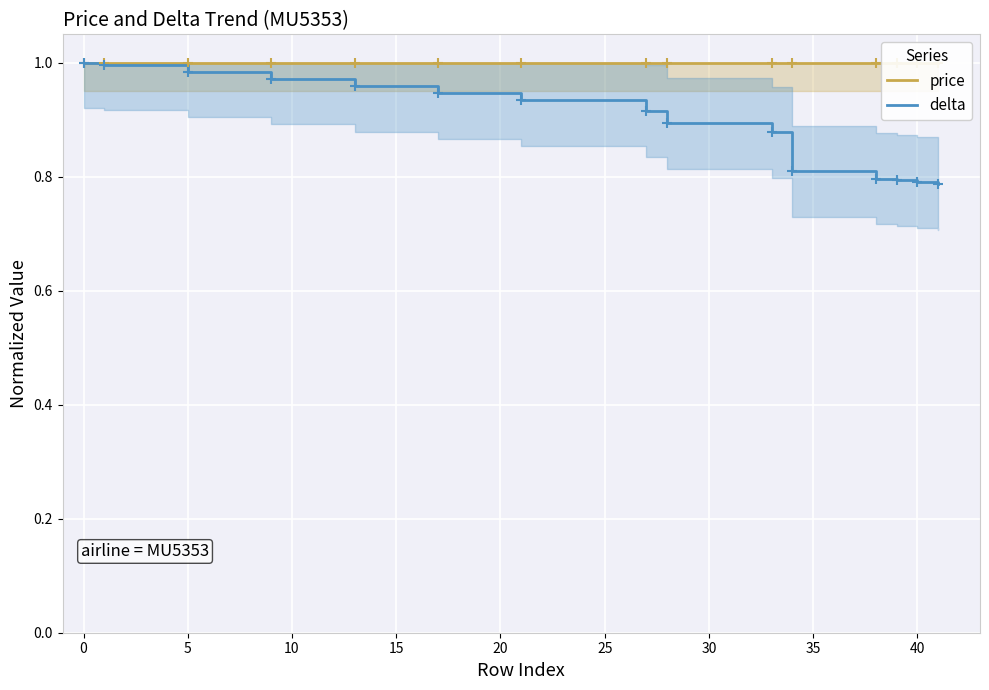

The value of delta at 0 is 1.0. True or false?

True